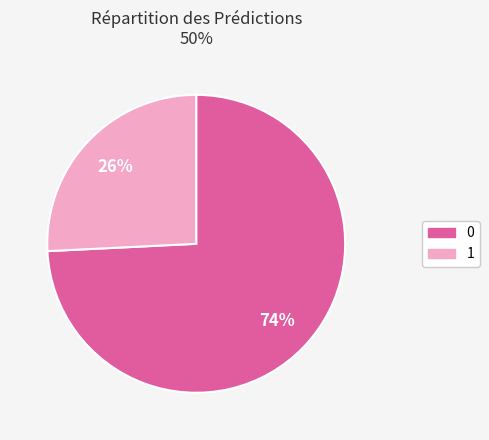

Is there a majority slice in this chart?

Yes